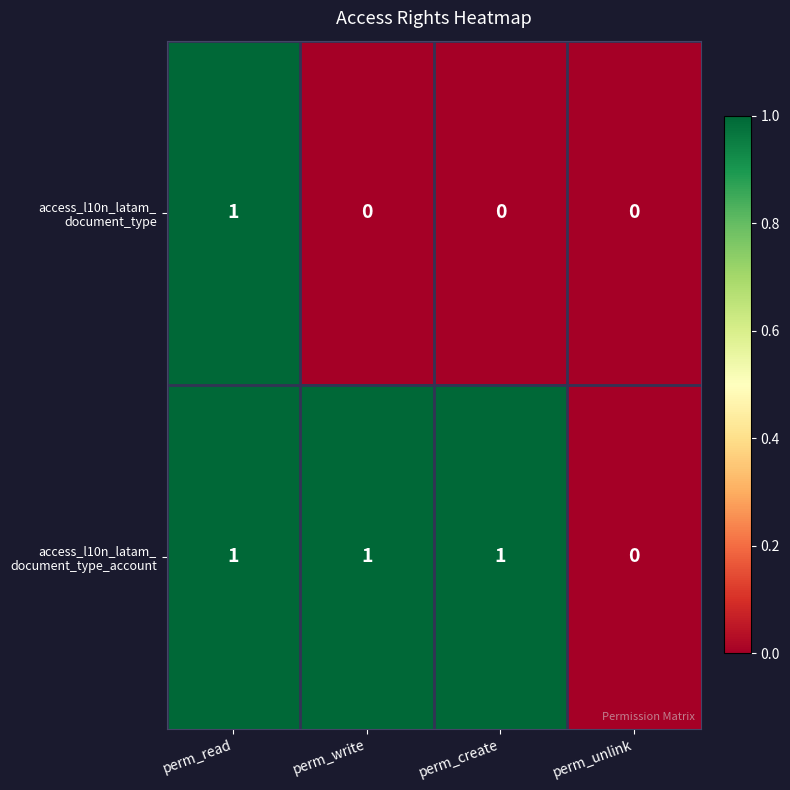

At which category is the sum across all series the highest?

perm_read